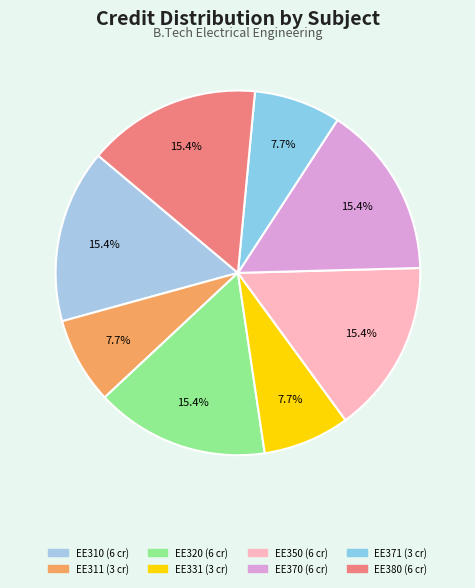

Which category has the smallest portion of the pie?

EE311